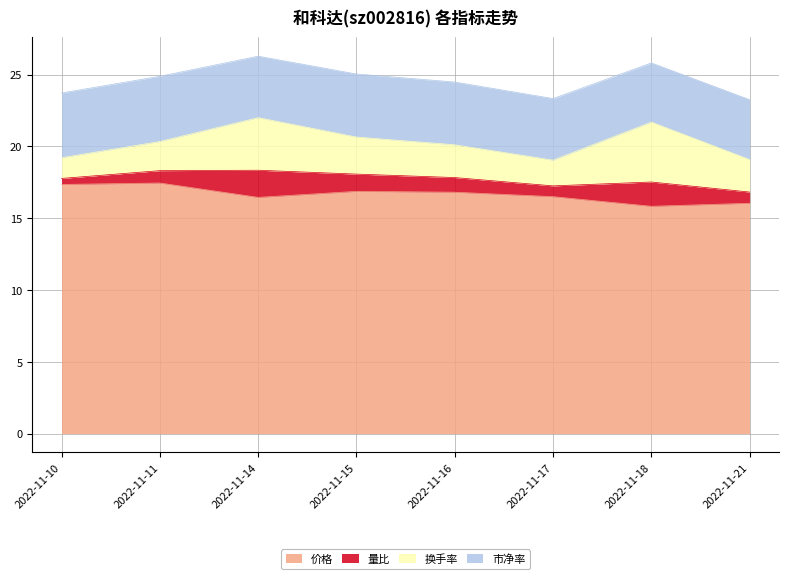

How many data points in 量比 are above 1?

4